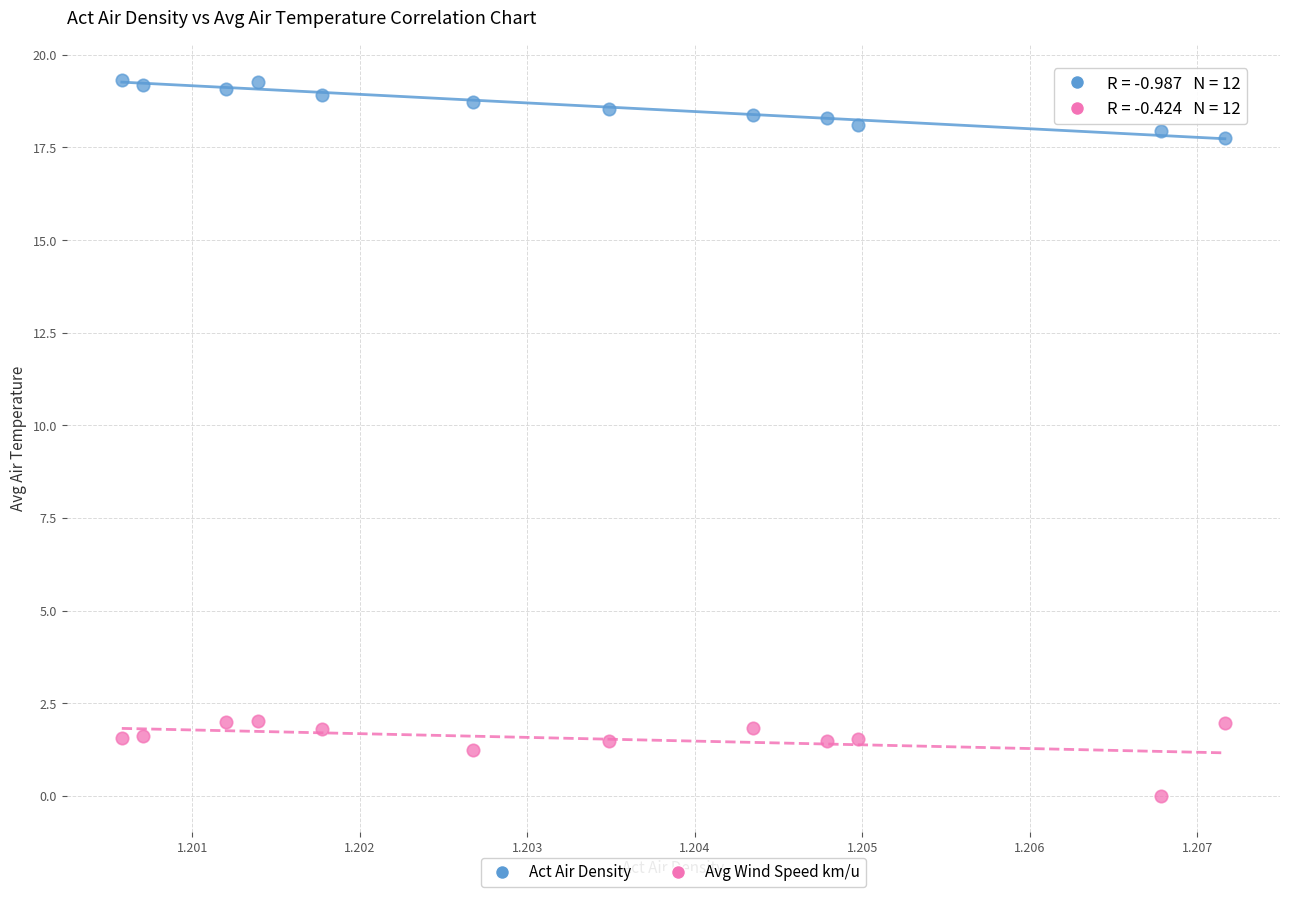

In the Avg Wind Speed km/u series, what Y value is closest to 1?

1.2